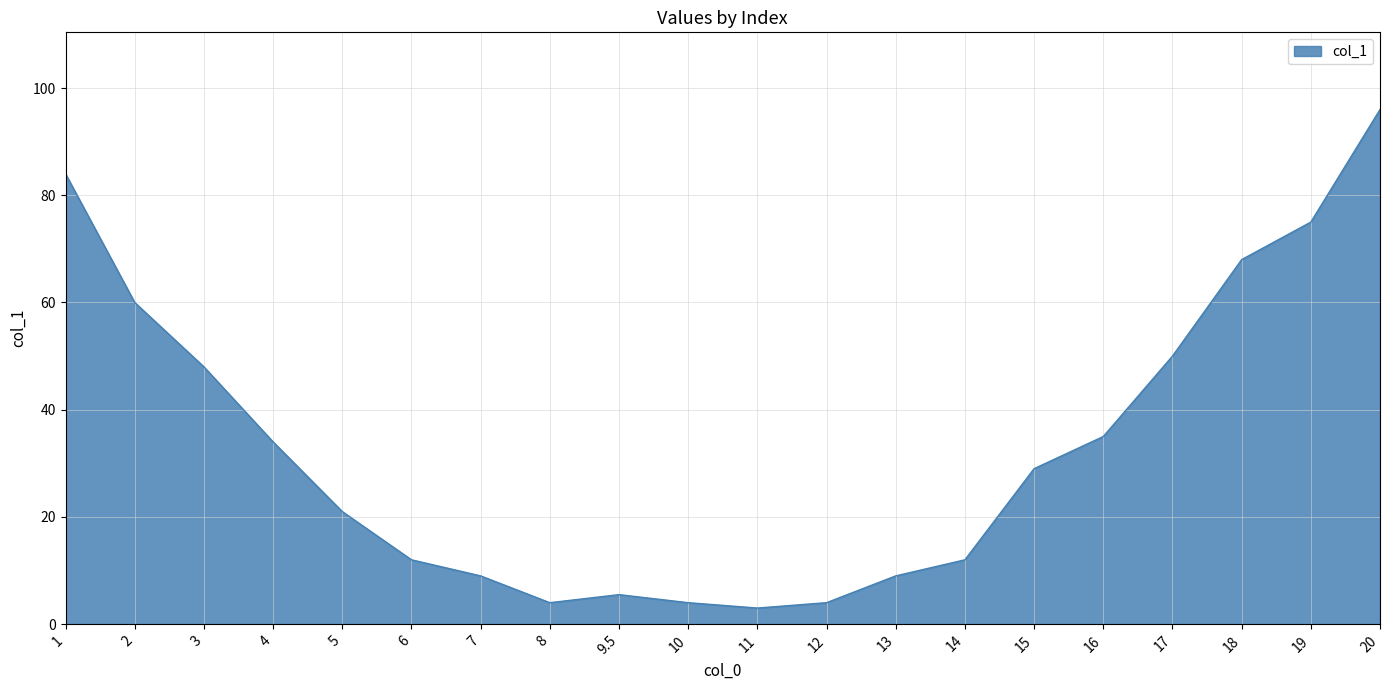

Which has a higher value, 9.5 or 6?

6